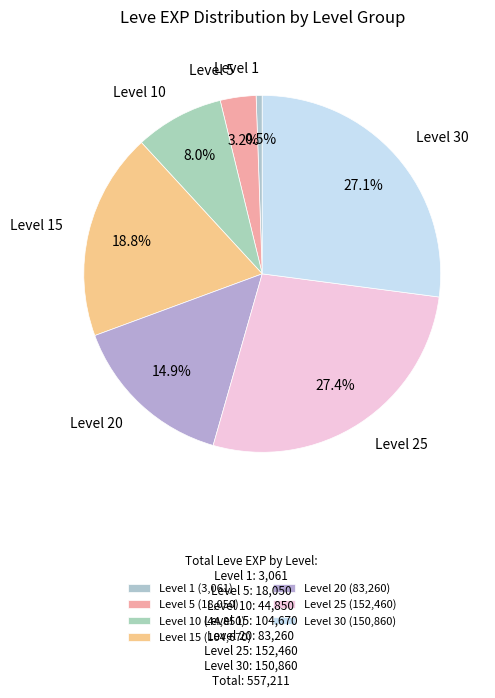

How many segments does this pie chart have?

7